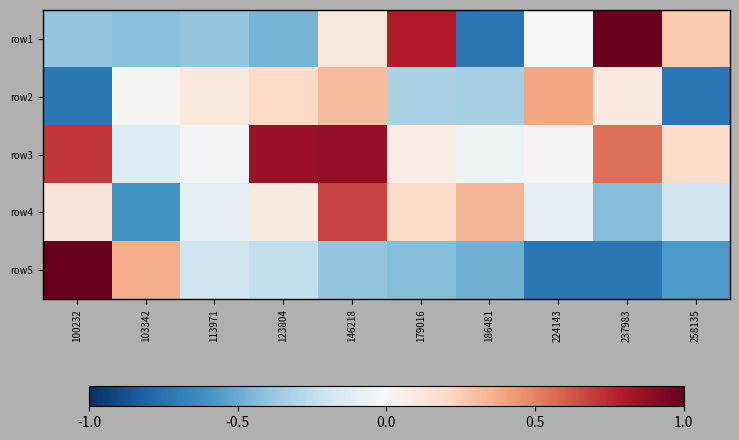

Reading left to right, extract all data points from this chart.

row1: 100232=-0.4	103342=-0.4	113971=-0.4	123804=-0.5	146218=0.1	179016=0.8	186481=-0.7	224143=-0.0	237983=1.0	258135=0.3
row2: 100232=-0.7	103342=0.0	113971=0.1	123804=0.2	146218=0.3	179016=-0.3	186481=-0.3	224143=0.4	237983=0.1	258135=-0.7
row3: 100232=0.7	103342=-0.1	113971=-0.0	123804=0.9	146218=0.9	179016=0.1	186481=-0.0	224143=0.0	237983=0.5	258135=0.2
row4: 100232=0.1	103342=-0.6	113971=-0.1	123804=0.1	146218=0.7	179016=0.2	186481=0.3	224143=-0.1	237983=-0.4	258135=-0.2
row5: 100232=1.0	103342=0.4	113971=-0.2	123804=-0.2	146218=-0.4	179016=-0.4	186481=-0.5	224143=-0.7	237983=-0.7	258135=-0.6